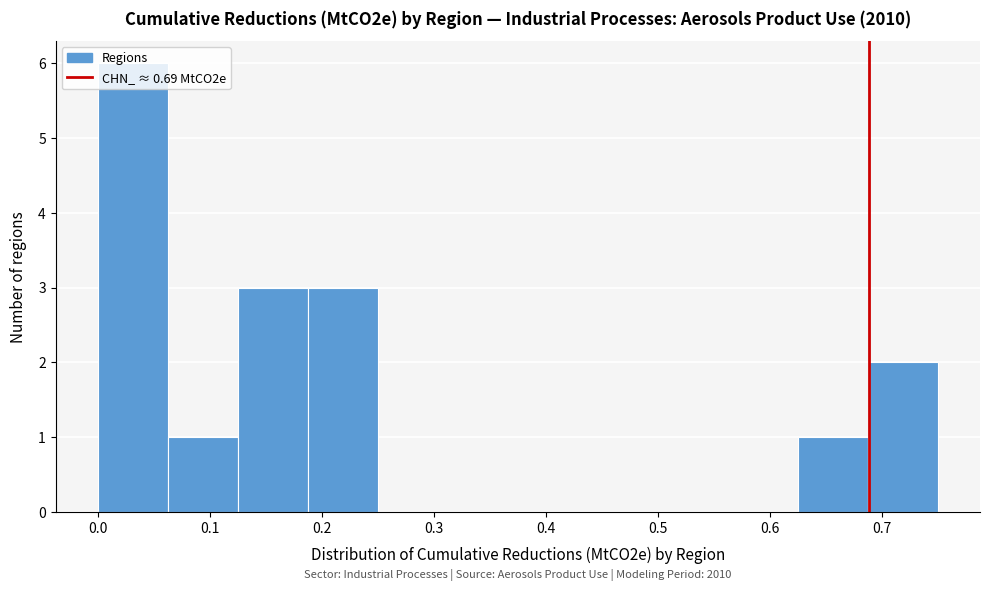

Which range on the x-axis has the tallest bar?

0.00 to 0.06